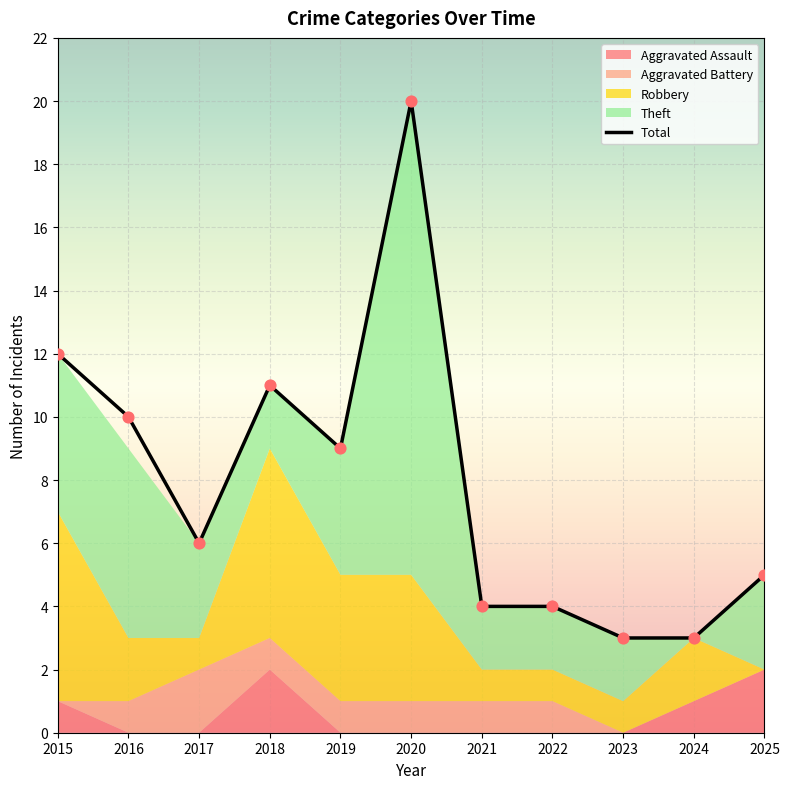

Which series reaches the minimum Y coordinate?

Aggravated Assault